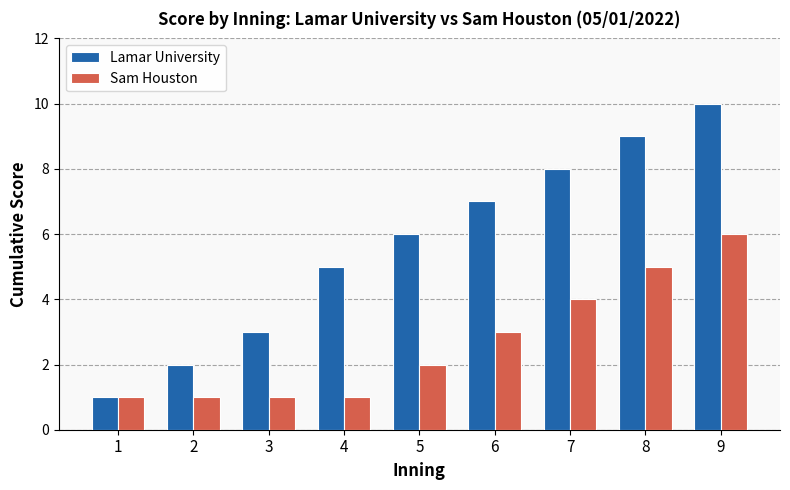

How many distinct data groups are displayed?

2